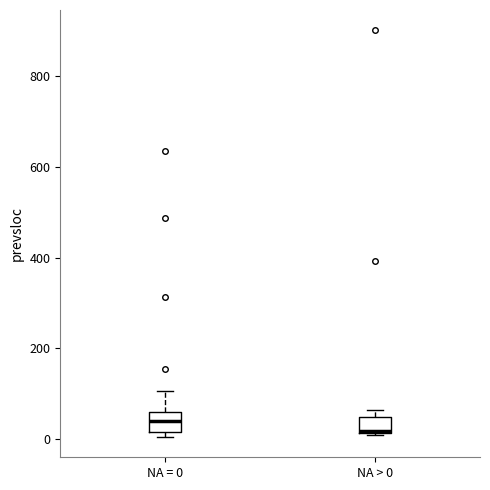

Where is the lower edge of the box for NA > 0 on the y-axis? The values are not printed on the chart, so give them approximately, as read against the axis.

20